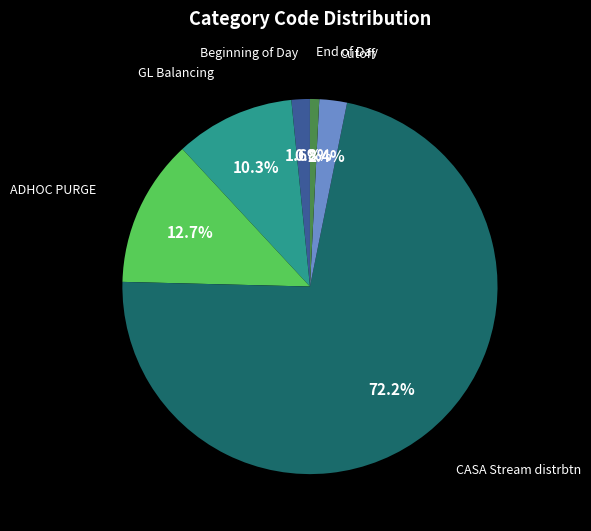

Does any single category account for the majority?

Yes